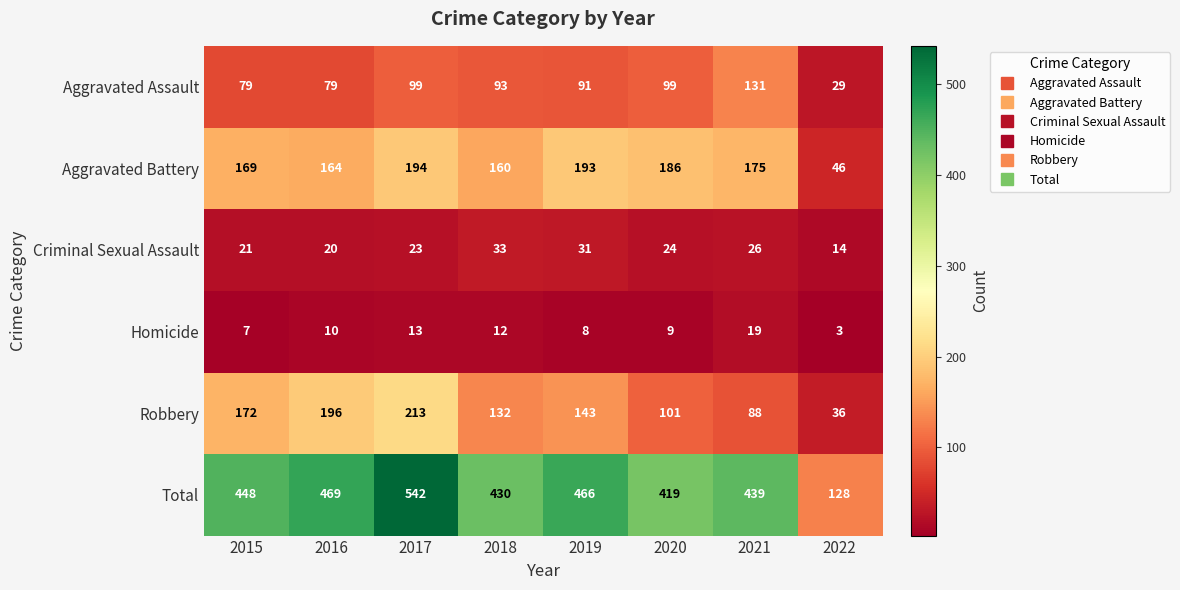

How many distinct data groups are displayed?

6